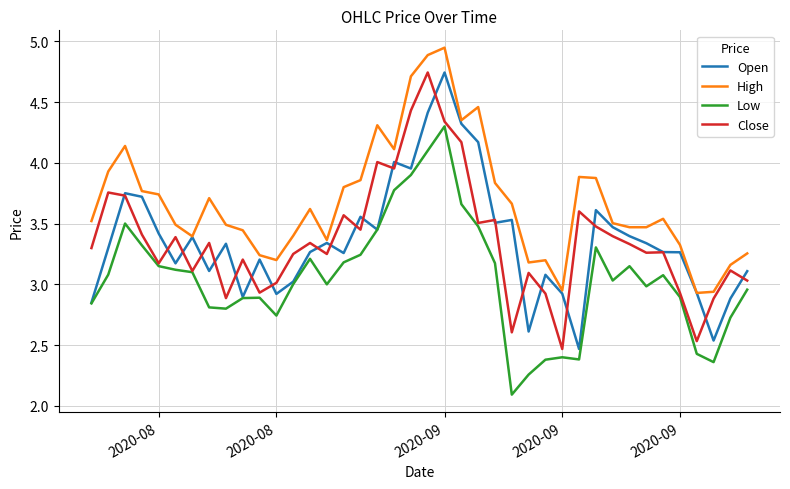

What is the smallest value displayed?

2.1